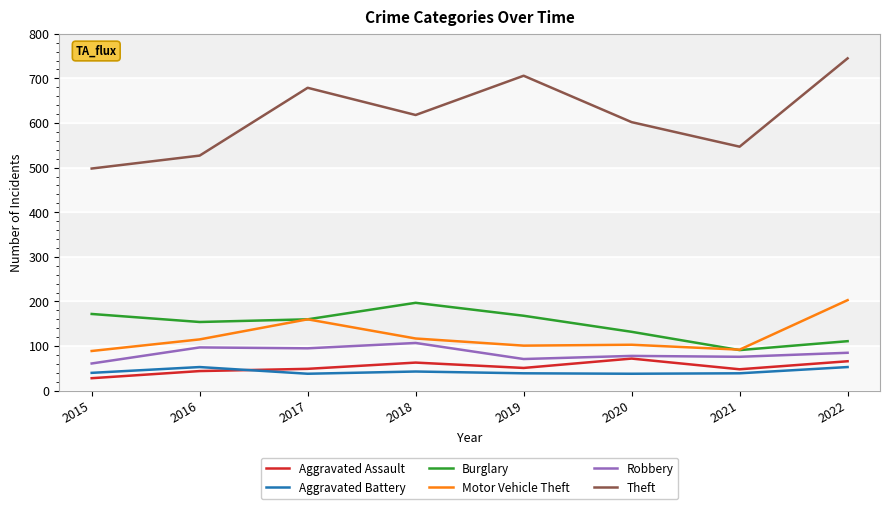

What is the maximum value shown in the chart?

745